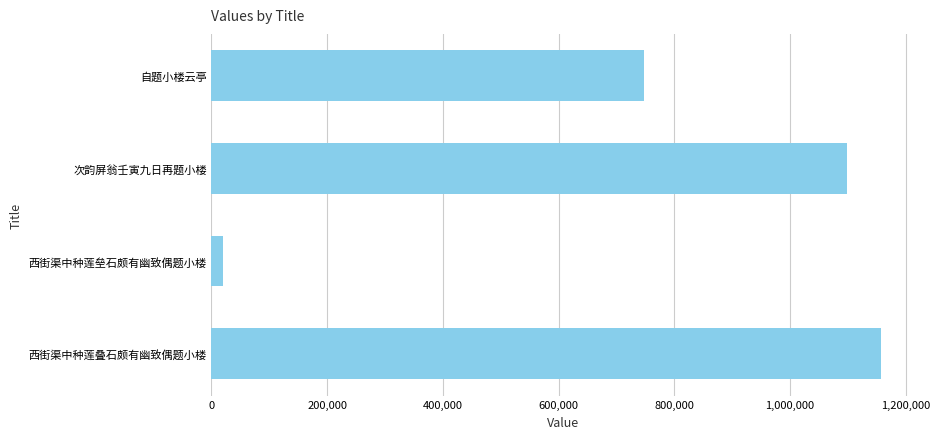

Between 200,000 and 600,000, which is larger?

600,000